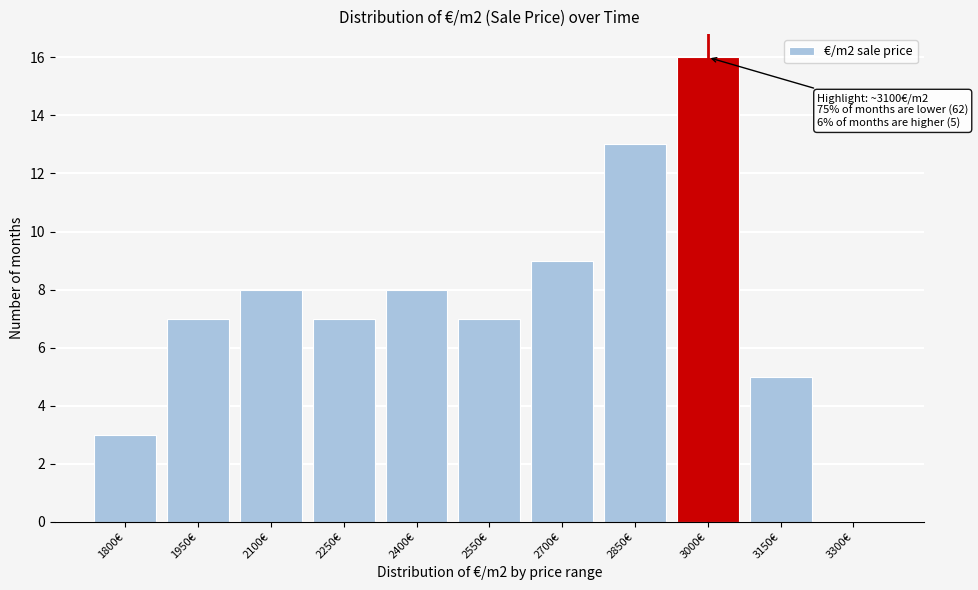

Reading left to right, list all the values displayed in this chart.

1800€=3	1950€=7	2100€=8	2250€=7	2400€=8	2550€=7	2700€=9	2850€=13	3000€=16	3150€=5	3300€=0